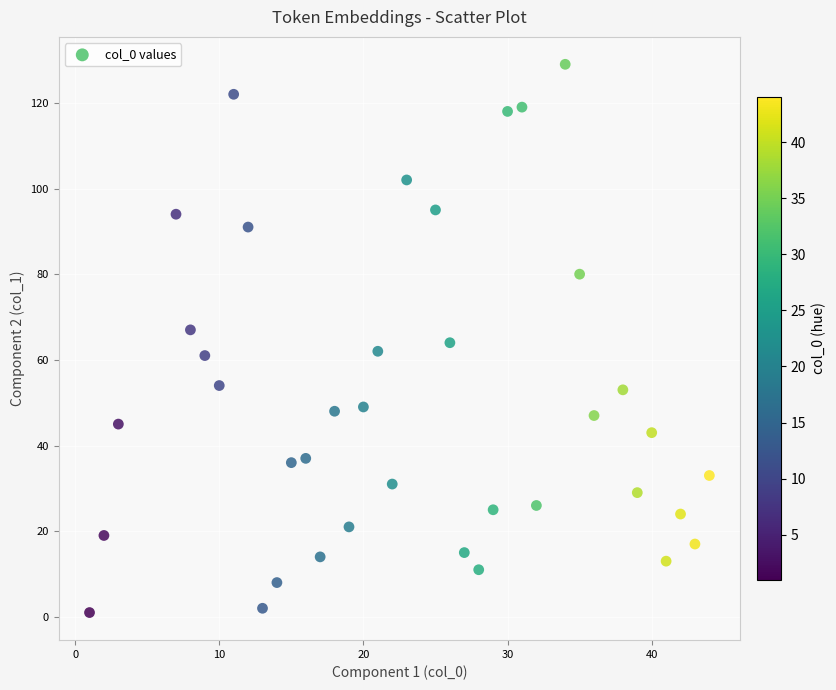

What is the range of Y values (max minus min)?

128